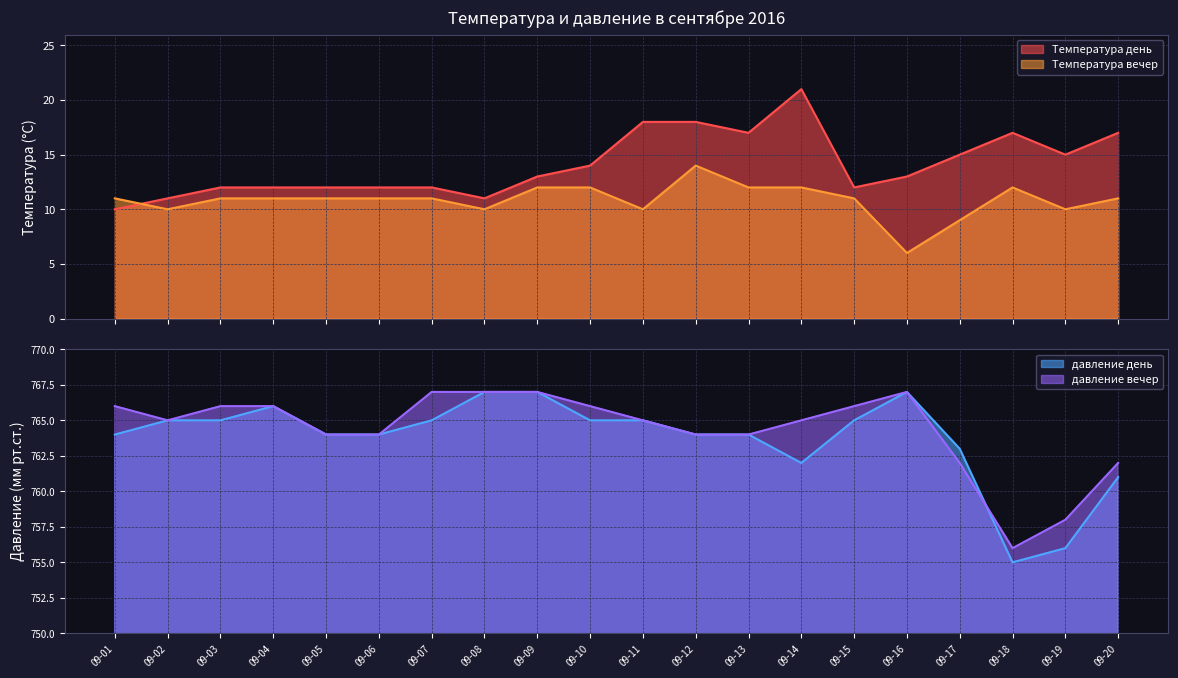

What is the greatest value displayed?

767